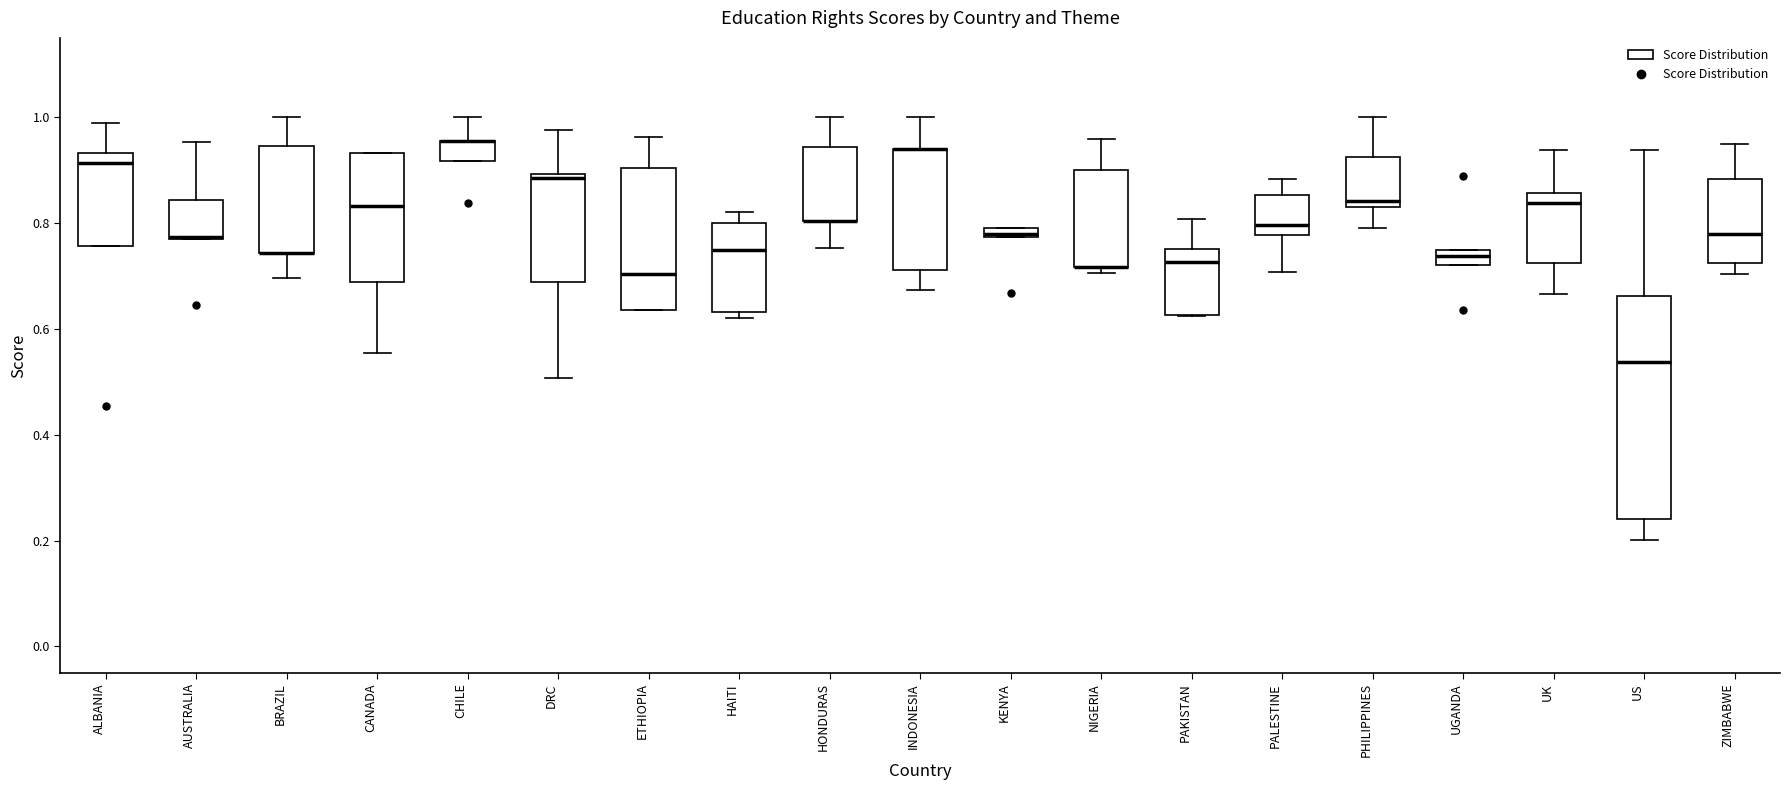

Comparing the boxes themselves (not the whiskers), which one is the tallest?

US